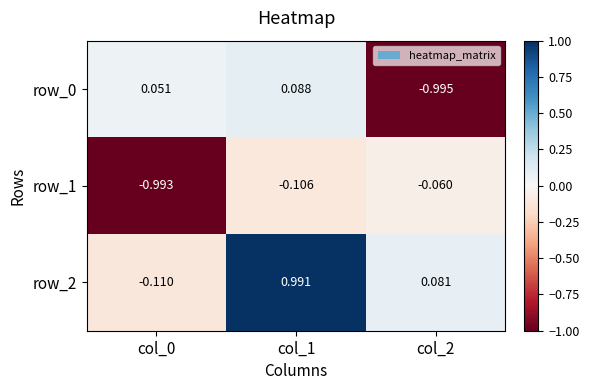

Is the value of row_0 at col_1 greater than the value of row_2 at col_0?

Yes